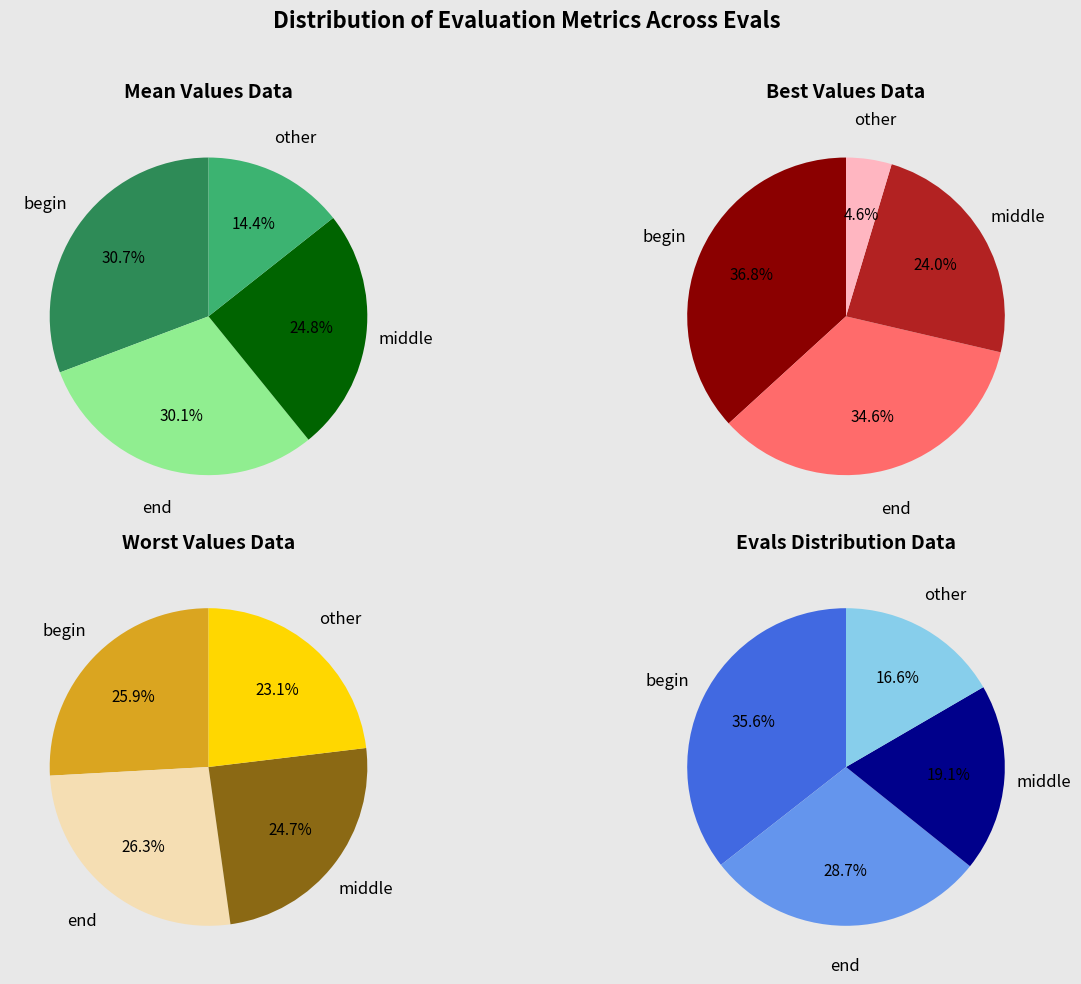

True or false: 7 accounts for 26% of the total.

False